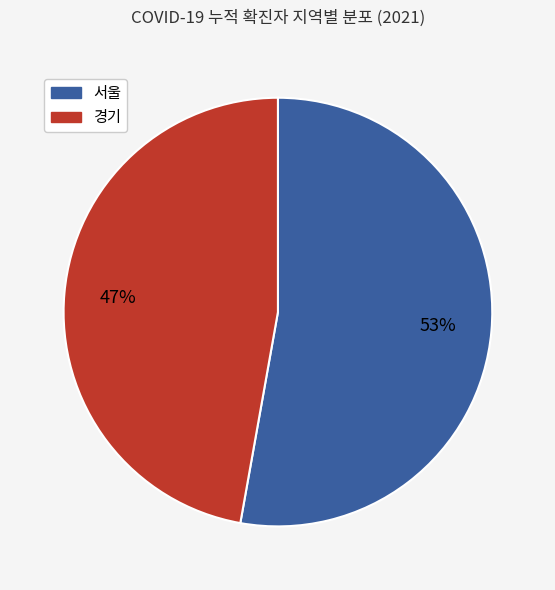

Which slice is the largest?

서울